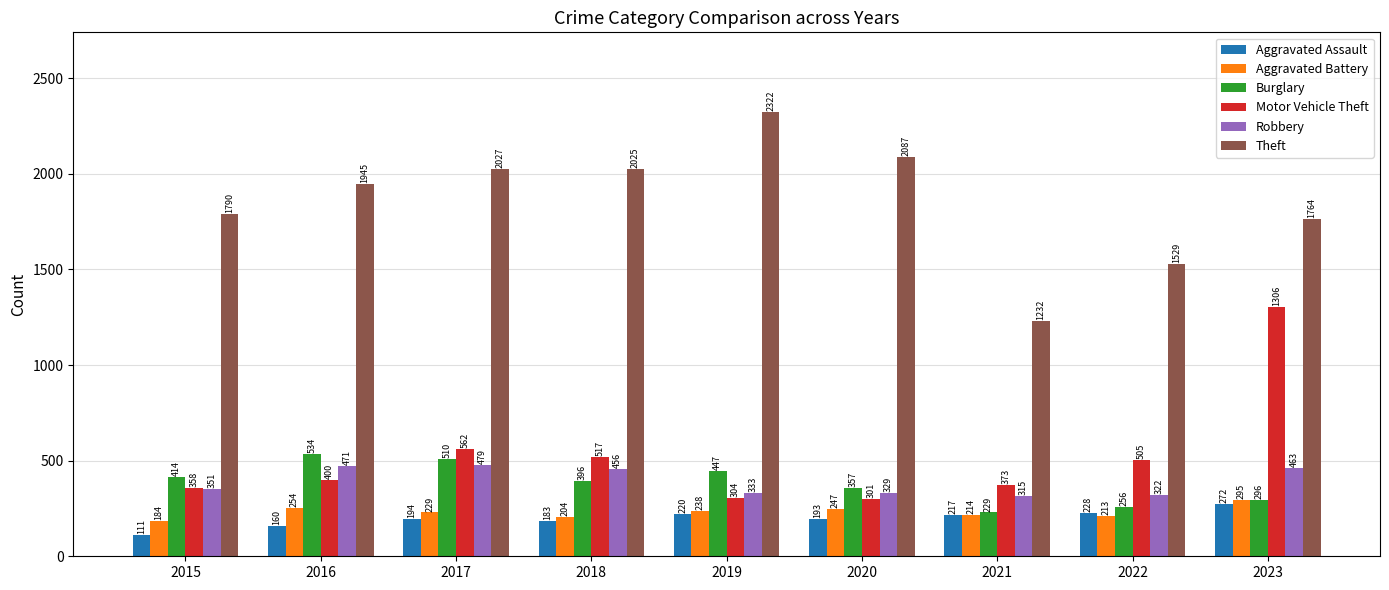

Reading right to left, list all the values displayed in this chart.

Aggravated Assault: 272	228	217	193	220	183	194	160	111
Aggravated Battery: 295	213	214	247	238	204	229	254	184
Burglary: 296	256	229	357	447	396	510	534	414
Motor Vehicle Theft: 1306	505	373	301	304	517	562	400	358
Robbery: 463	322	315	329	333	456	479	471	351
Theft: 1764	1529	1232	2087	2322	2025	2027	1945	1790